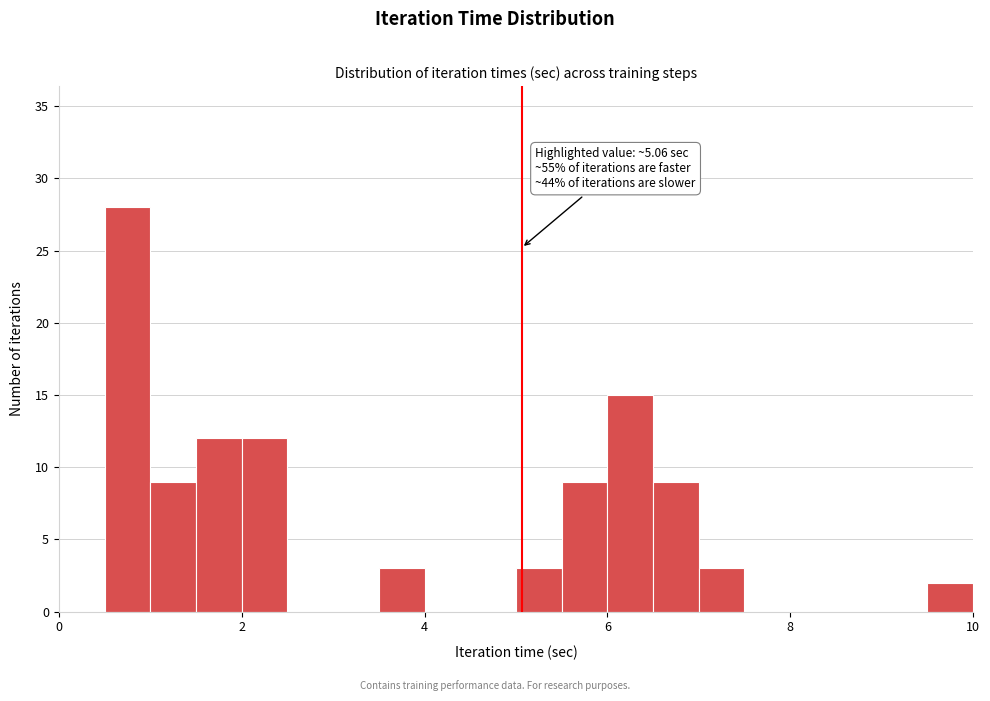

Read against the x-axis, roughly where is the centre of the tallest bar?

0.8